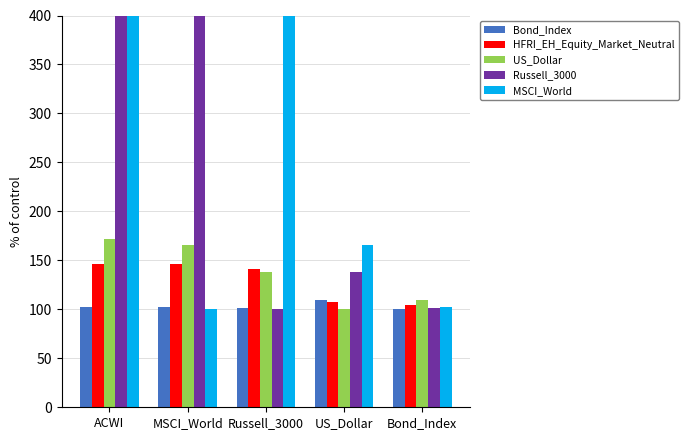

What is the label of the 5th bar from the left?

Bond_Index